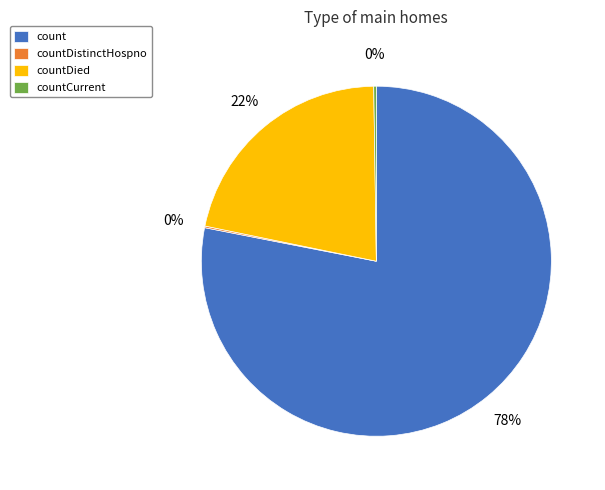

Between count and countDied, which is larger?

count